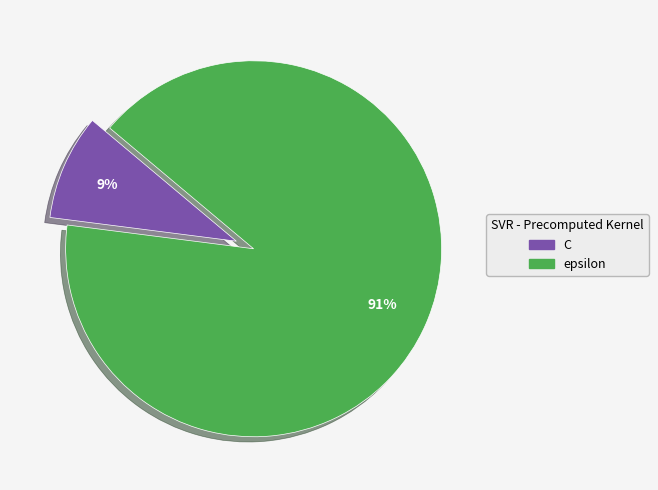

True or false: epsilon accounts for 99% of the total.

False